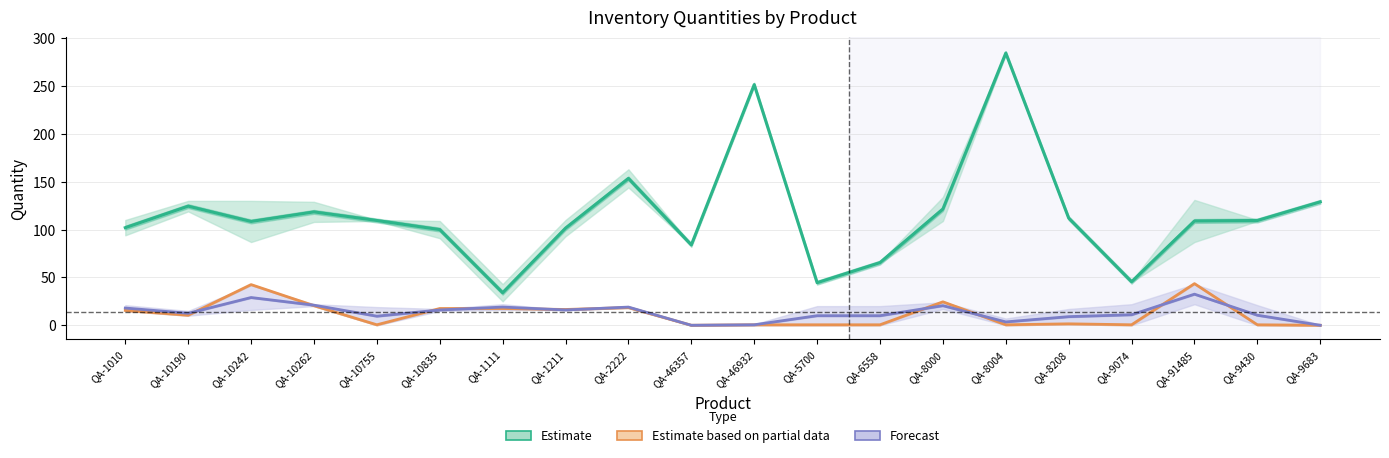

Reading left to right, list all the values displayed in this chart.

Estimate: QA-1010=102.0	QA-10190=124.5	QA-10242=108.5	QA-10262=118.5	QA-10755=109.5	QA-10835=100.0	QA-1111=34.0	QA-1211=101.5	QA-2222=153.5	QA-46357=84.0	QA-46932=251.5	QA-5700=44.5	QA-6558=65.5	QA-8000=121.5	QA-8004=284.5	QA-8208=112.0	QA-9074=45.5	QA-91485=109.0	QA-9430=109.5	QA-9683=129.0
Estimate based on partial data: QA-1010=15.5	QA-10190=10.5	QA-10242=42.5	QA-10262=20.5	QA-10755=0.5	QA-10835=17.5	QA-1111=17.5	QA-1211=16.5	QA-2222=18.5	QA-46357=0.0	QA-46932=0.5	QA-5700=0.5	QA-6558=0.5	QA-8000=24.5	QA-8004=0.5	QA-8208=1.5	QA-9074=0.5	QA-91485=43.5	QA-9430=0.5	QA-9683=0.0
Forecast: QA-1010=18.0	QA-10190=12.5	QA-10242=29.0	QA-10262=21.0	QA-10755=9.5	QA-10835=16.0	QA-1111=19.0	QA-1211=16.0	QA-2222=19.0	QA-46357=0.0	QA-46932=0.5	QA-5700=10.0	QA-6558=10.0	QA-8000=20.5	QA-8004=3.5	QA-8208=9.0	QA-9074=11.0	QA-91485=32.5	QA-9430=10.5	QA-9683=0.0